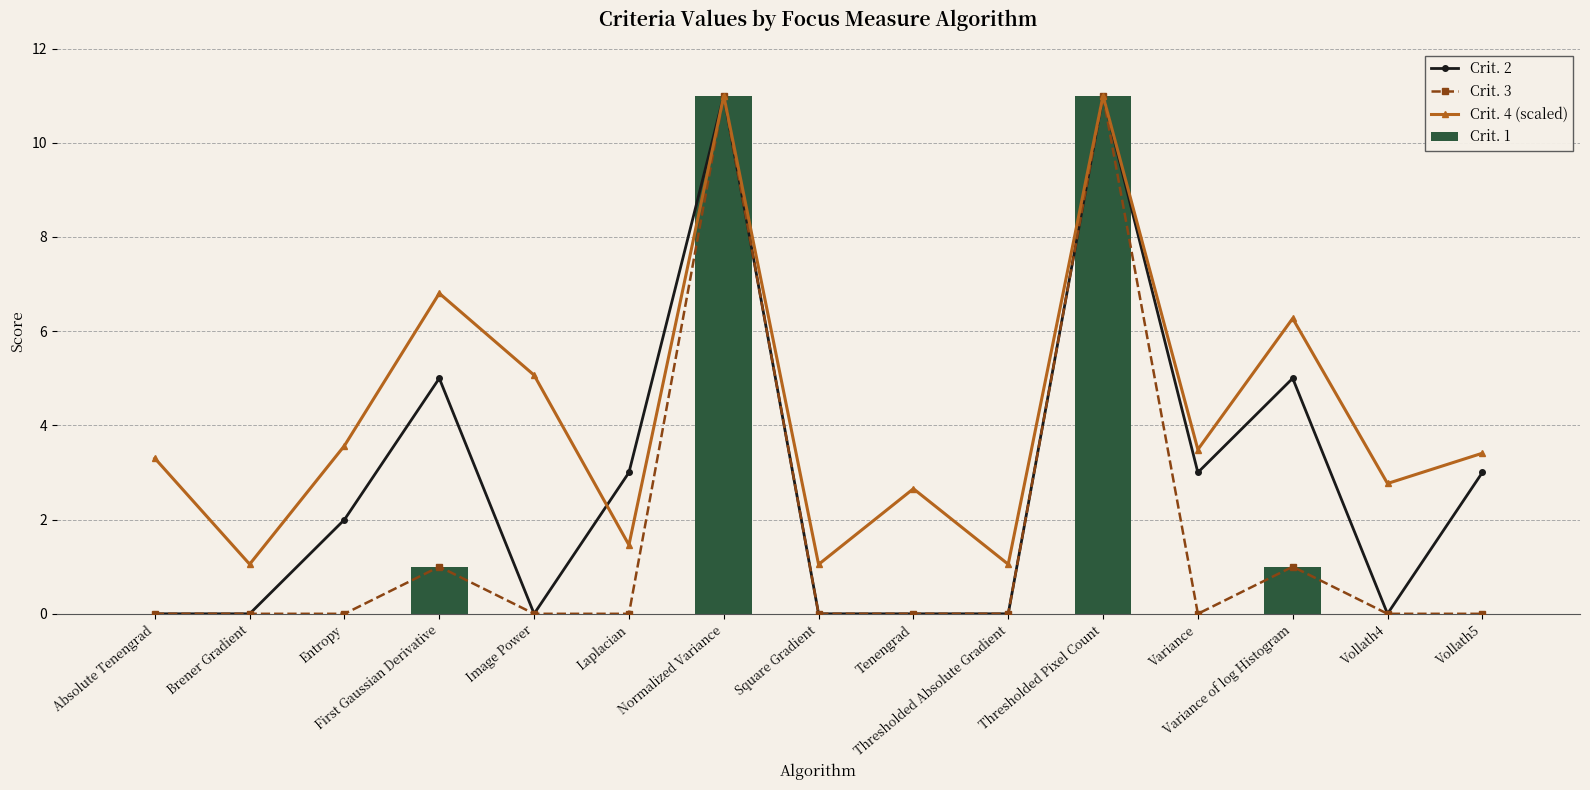

Which series has the largest total across all categories?

Crit. 4 (scaled)